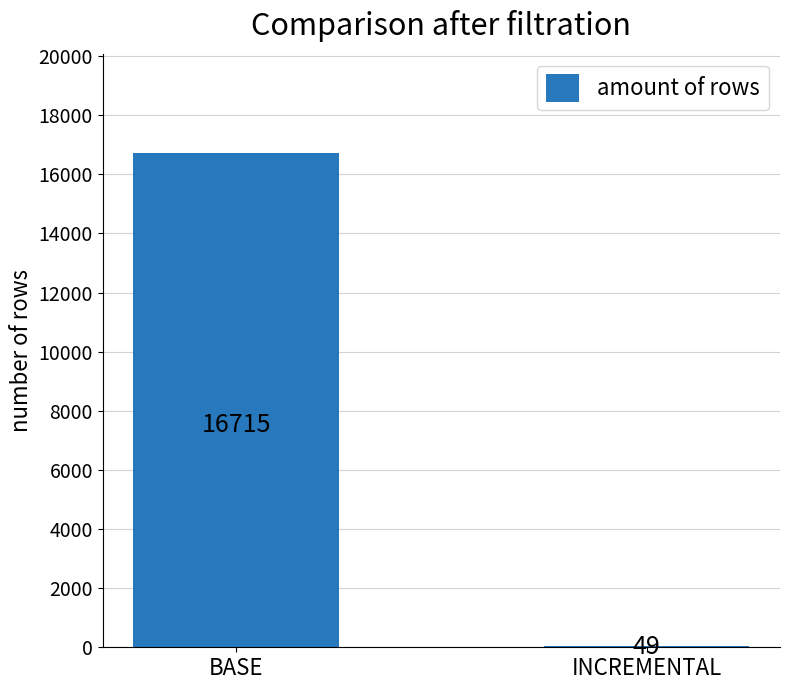

Are the bars grouped side by side (vs. stacked)?

No